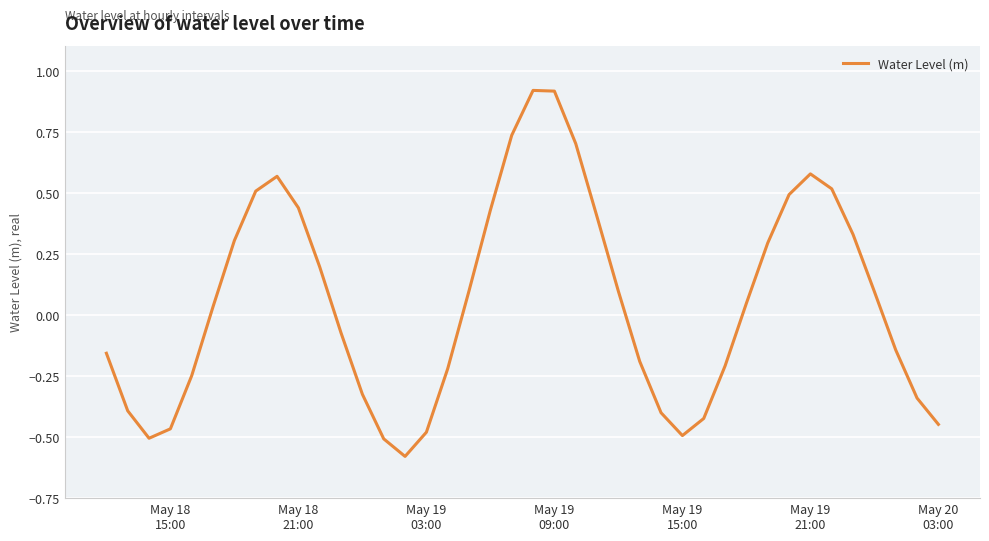

How many lines are shown in the chart?

1